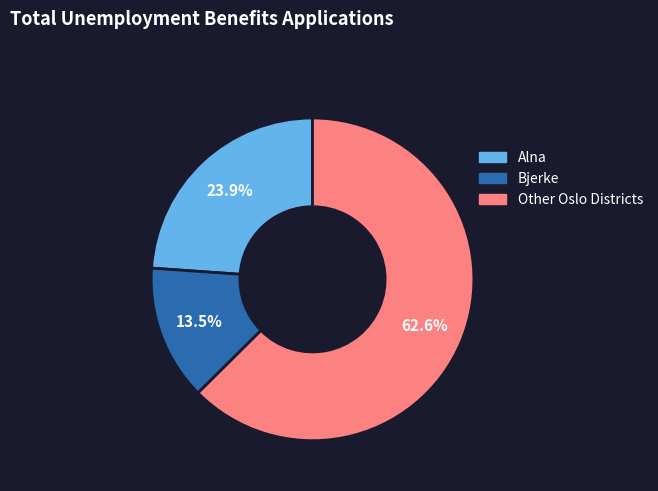

Count the number of slices in the pie.

3